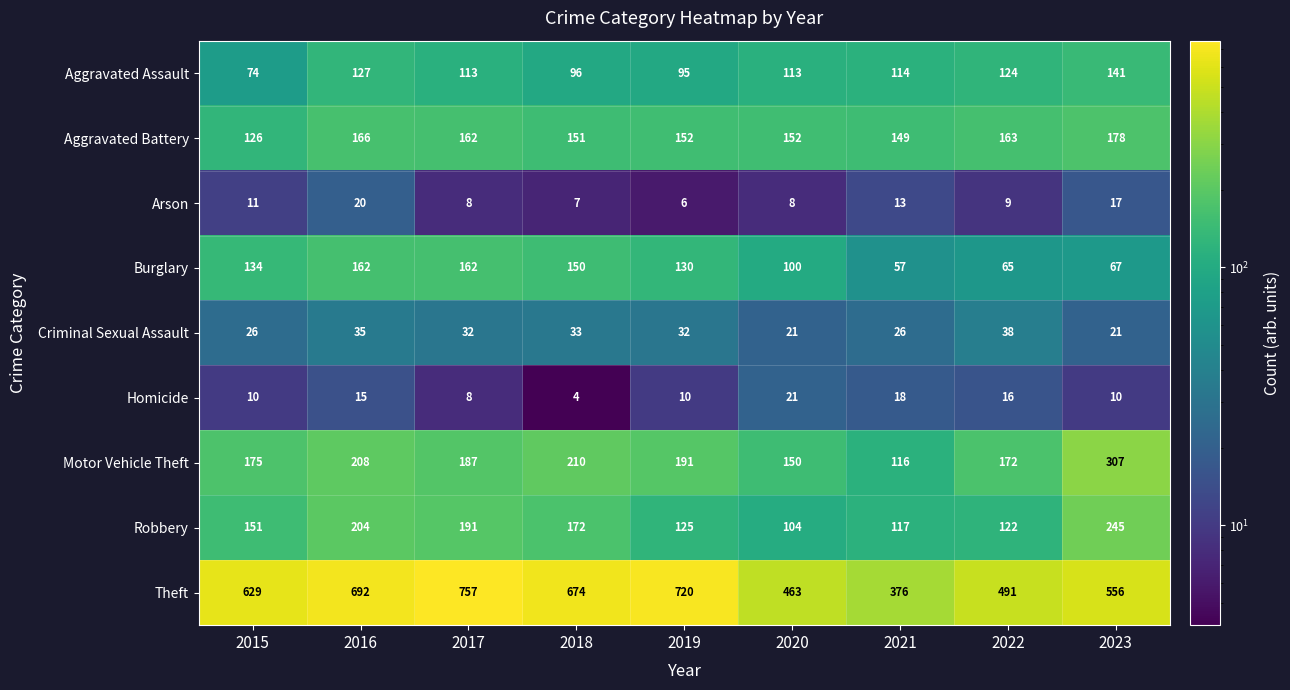

Which series has the largest range (max minus min)?

Theft